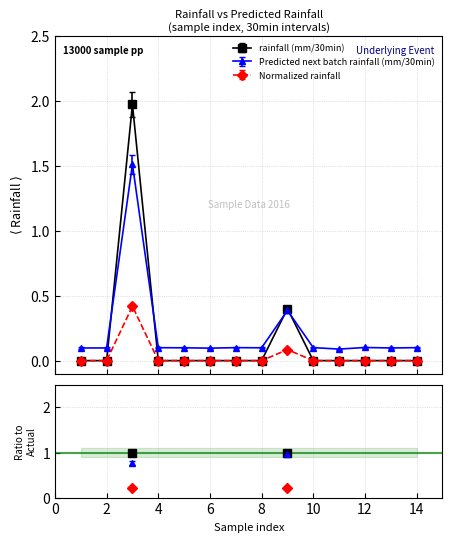

True or false: Predicted next batch rainfall (mm/30min) and Normalized rainfall cross at least once.

False